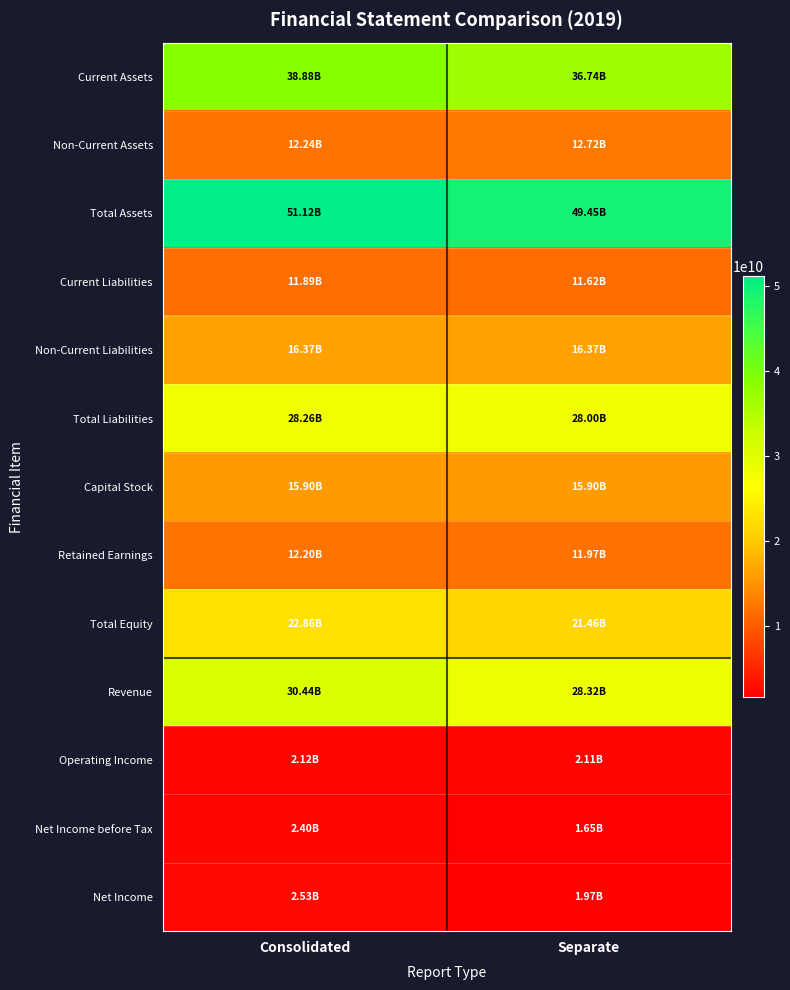

At how many categories does at least one series exceed 29035318546?

2